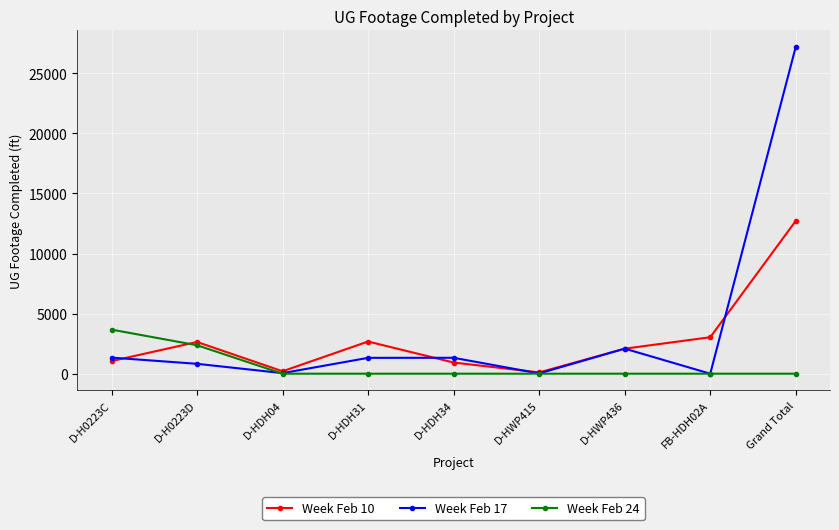

Which series has the widest spread of values?

Week Feb 17